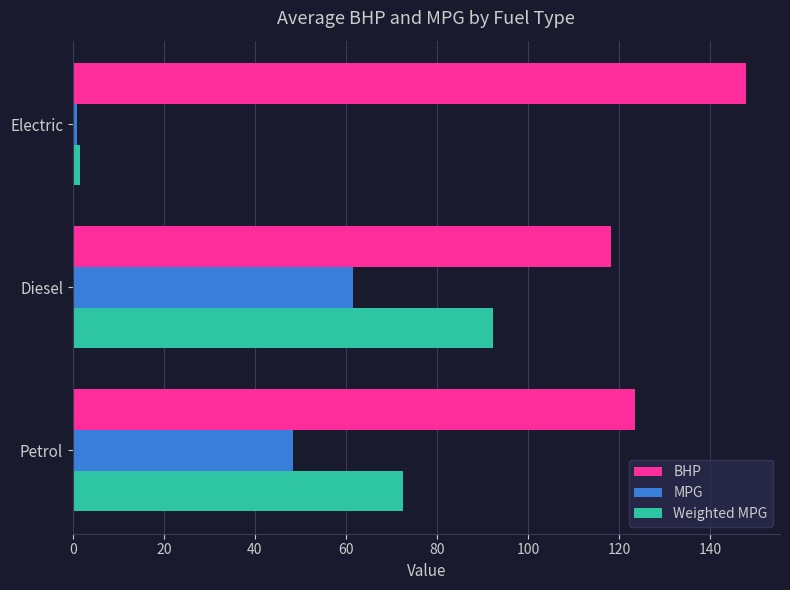

What is the difference between the maximum and minimum values in the MPG series?

60.6